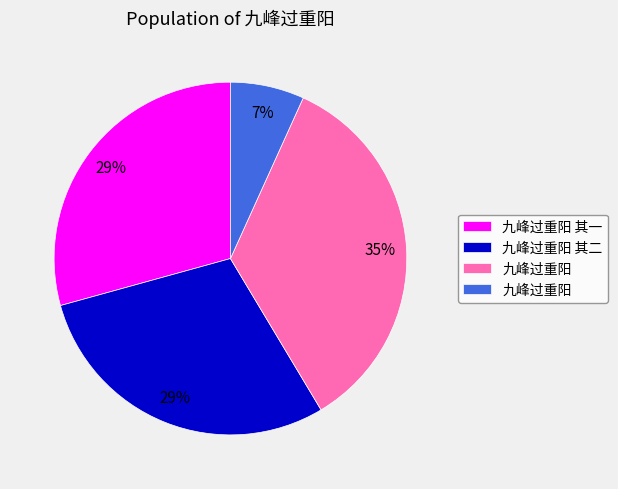

To the nearest percent, what is the average slice percentage?

25%